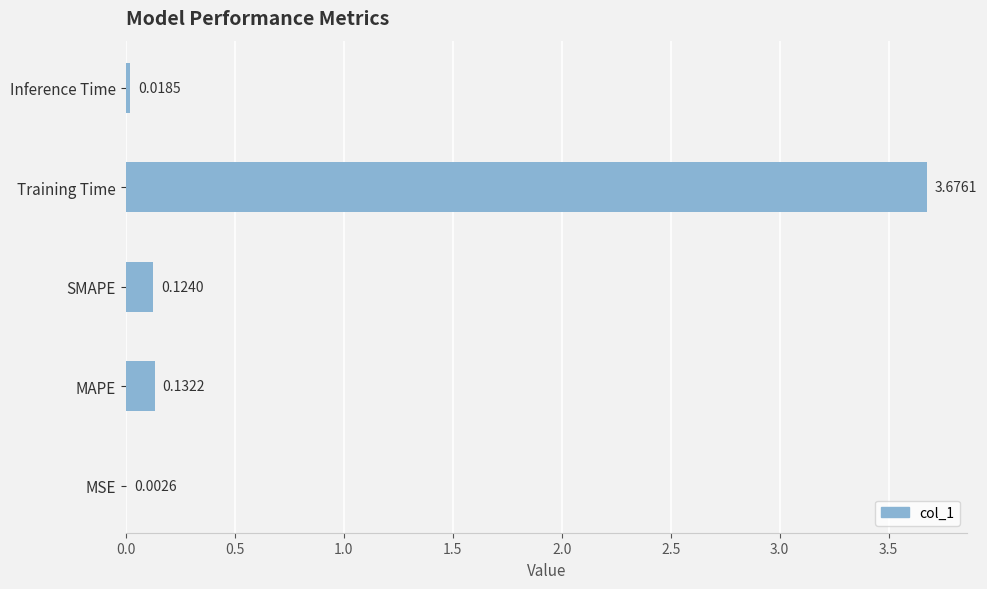

What is the sum of all values?

4.0